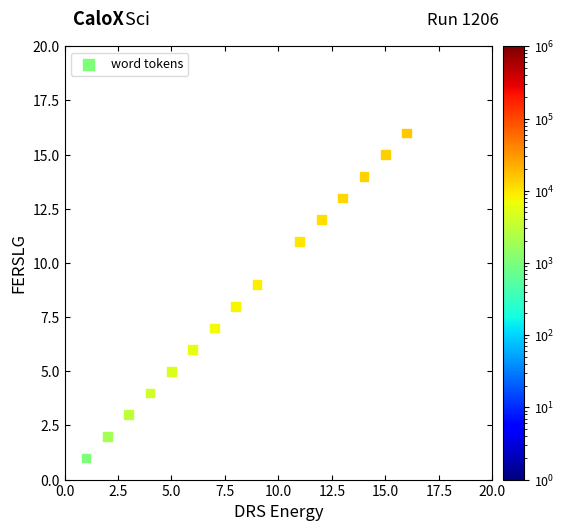

What is the range of Y values (max minus min)?

15